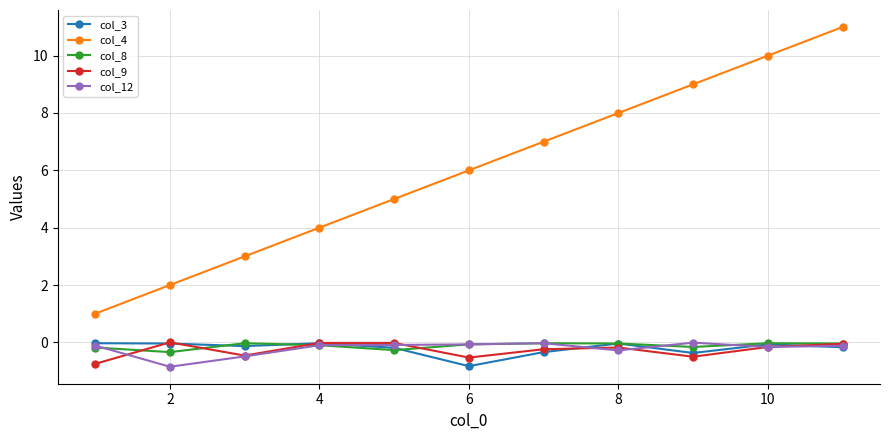

What is the lowest value of the col_3 series?

-0.8